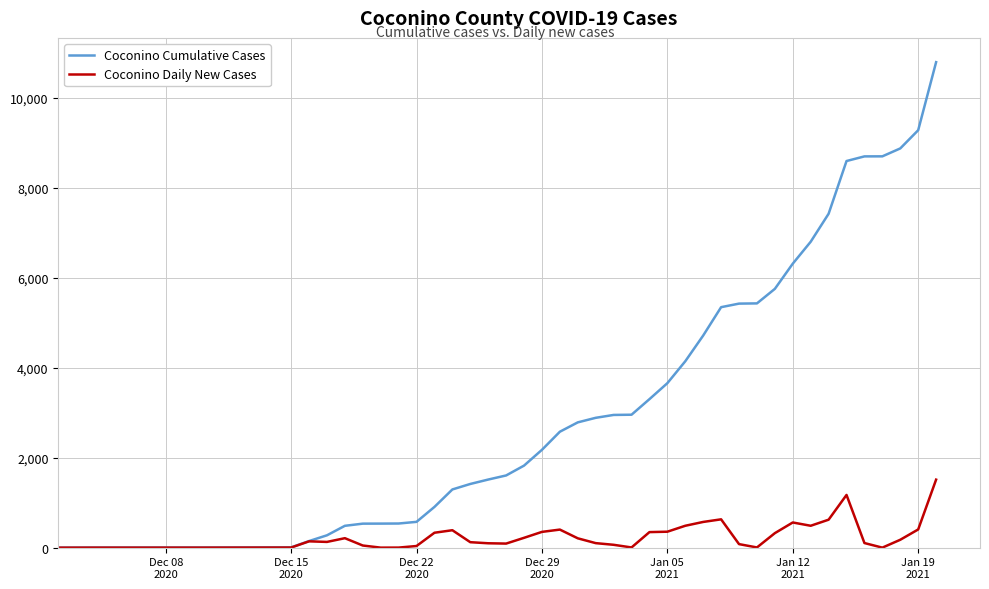

What is the maximum value shown in the chart?

10790